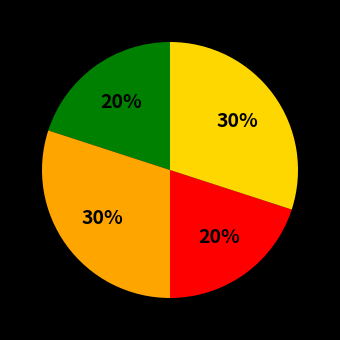

Does any single category account for the majority?

No